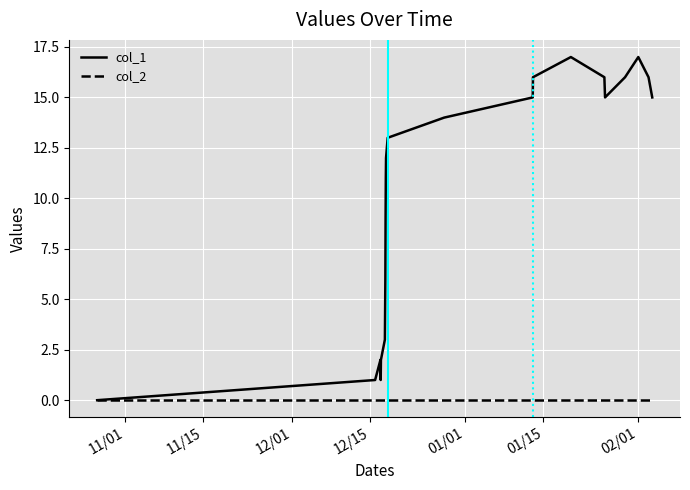

Which series has the largest range (max minus min)?

col_1